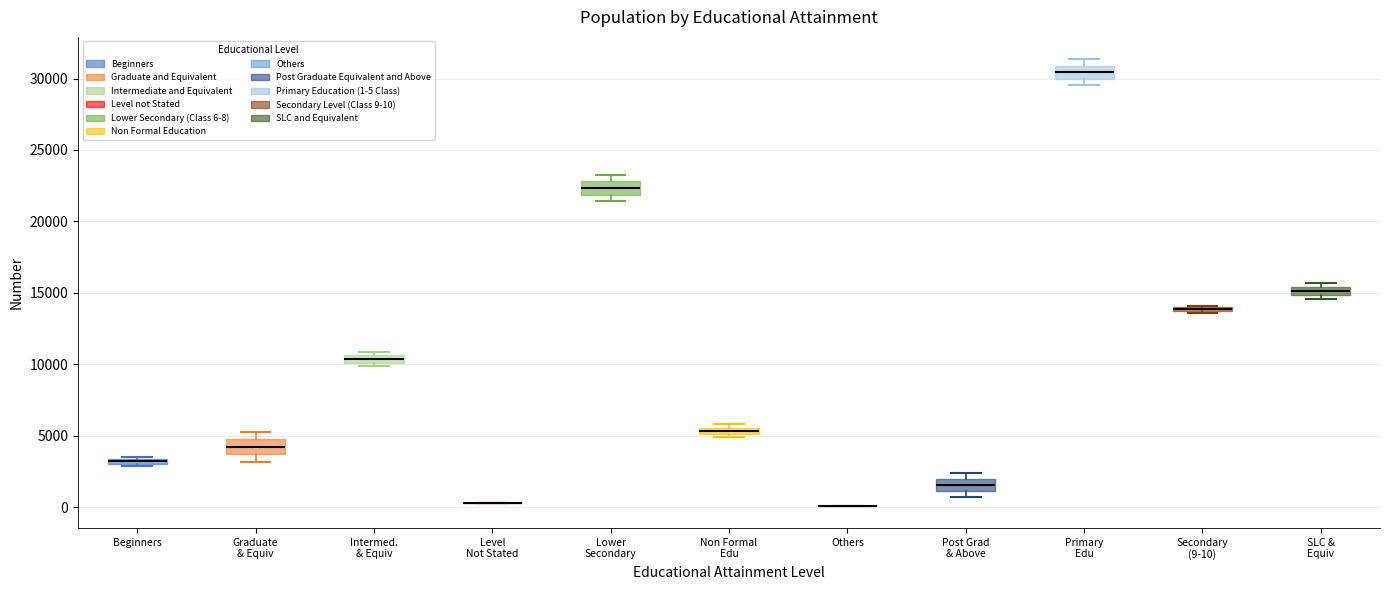

Where is the upper edge of the box for Post Grad & Above on the y-axis? The values are not printed on the chart, so give them approximately, as read against the axis.

2000